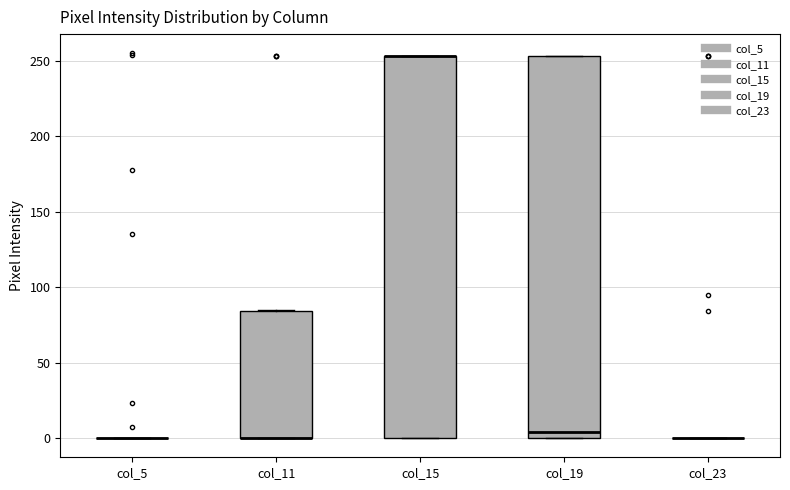

Reading left to right, transcribe this box plot: for each box, give where its median line is, the range the box spans, and where its two whiskers end, as read against the y-axis. The values are not printed on the chart, so give them approximately, as read against the axis.

col_5: box collapsed to a line at 0, whiskers 0 to 0
col_11: median 0 (drawn on the box's lower edge), box 0 to 85, whiskers 0 to 85
col_15: median 255 (drawn on the box's upper edge), box 0 to 255, whiskers 0 to 255
col_19: median 5, box 0 to 255, whiskers 0 to 255
col_23: box collapsed to a line at 0, whiskers 0 to 0